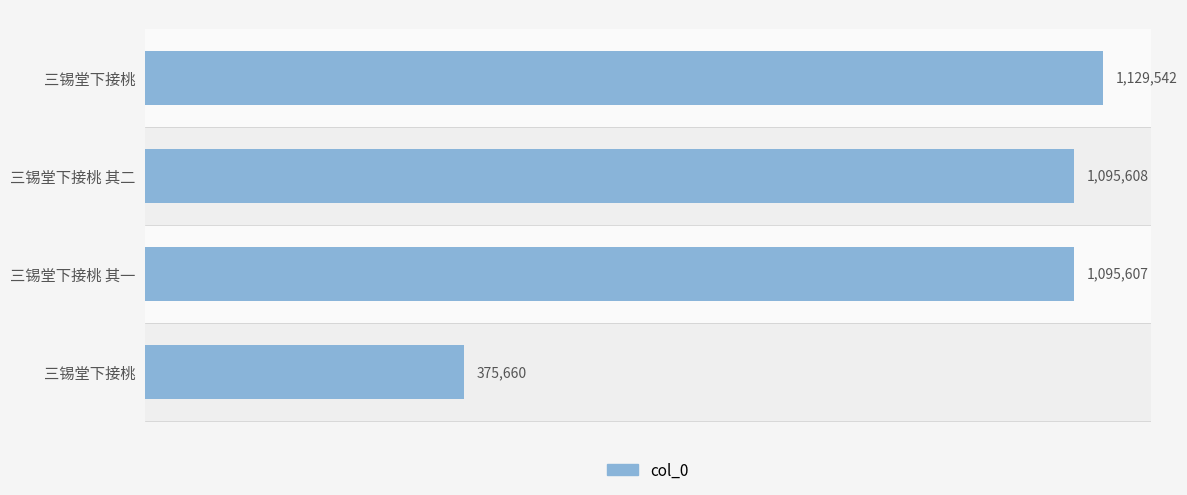

Are the bars horizontal?

Yes